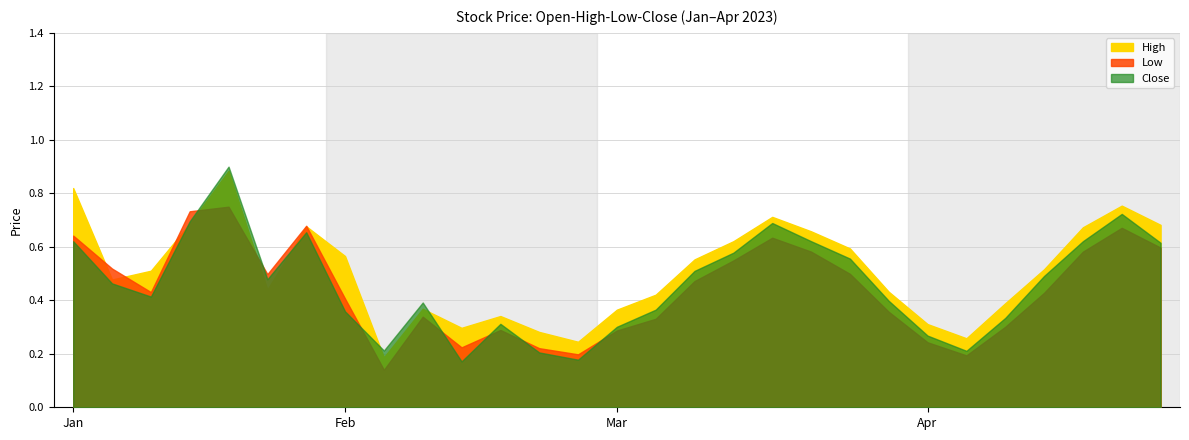

Does the chart have visible grid lines?

Yes